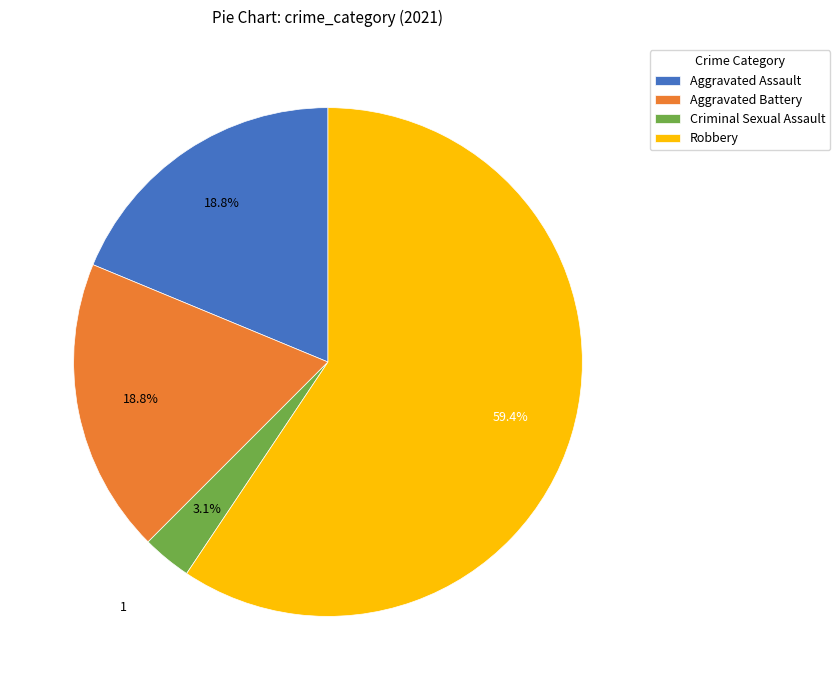

What is the ratio of the value at Aggravated Battery to the value at Robbery?

0.3